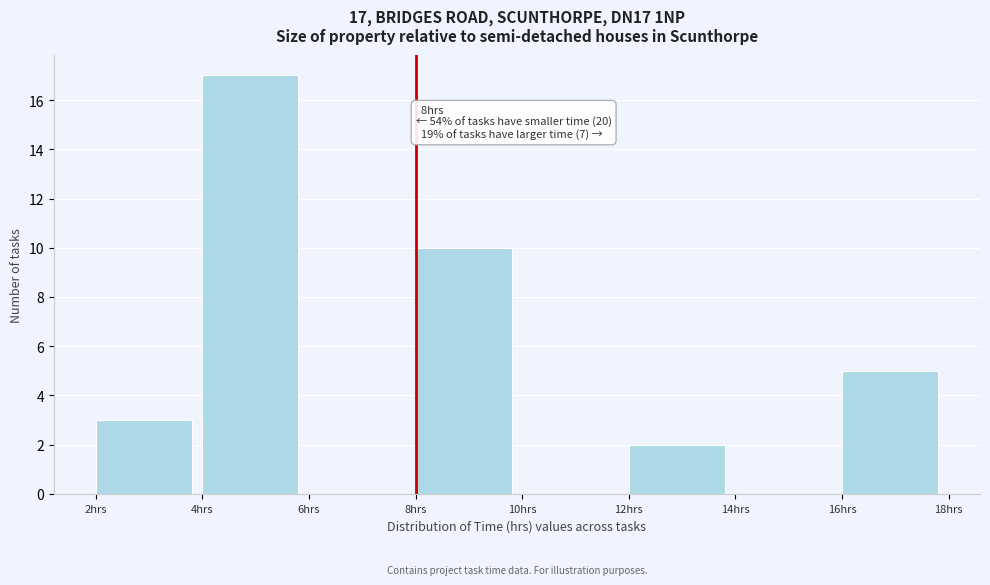

Which range on the x-axis has the tallest bar?

4 to 6